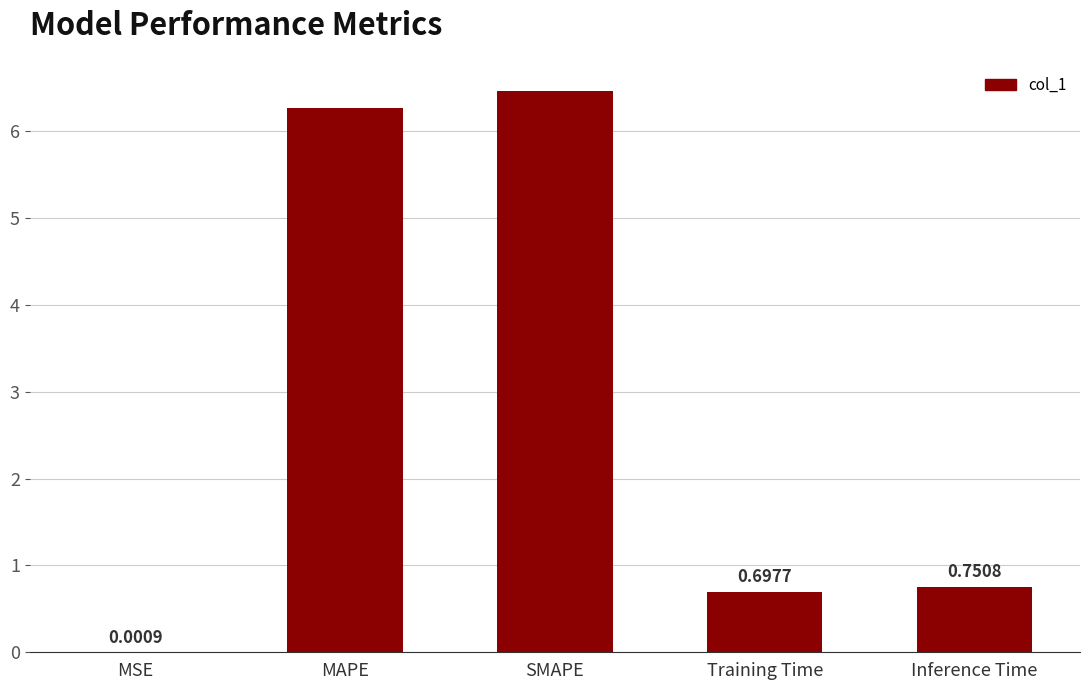

What is the sum of all values?

14.2